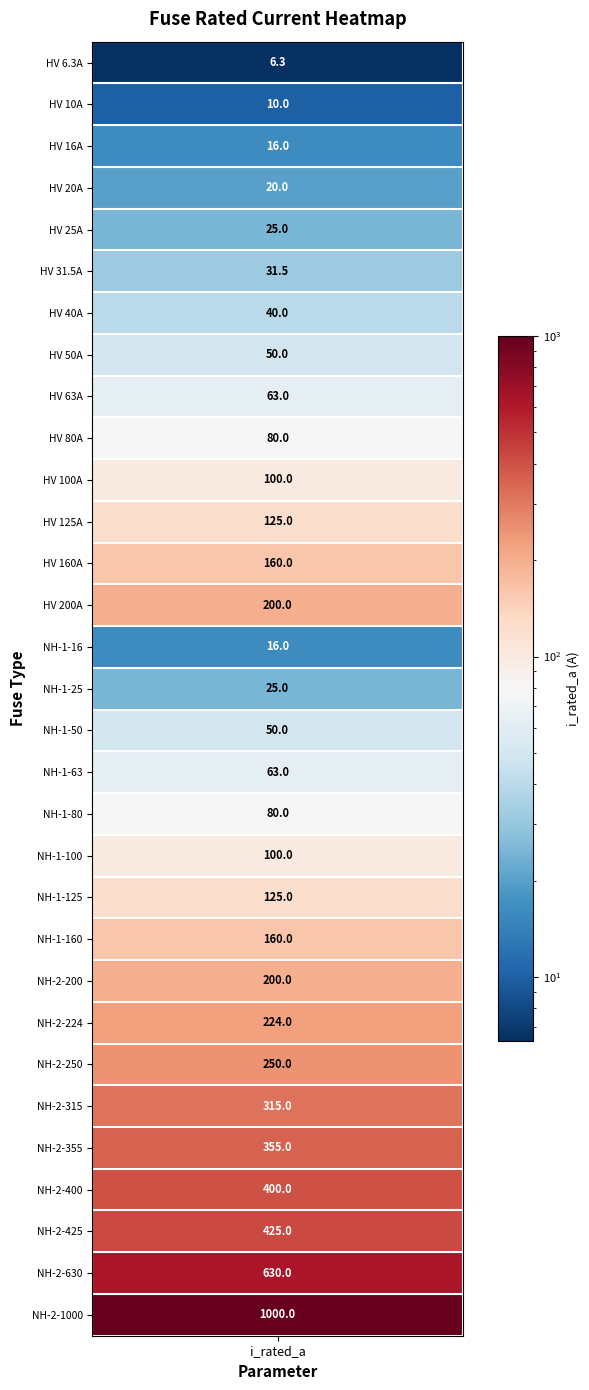

The value at 14 is 16.0. True or false?

True